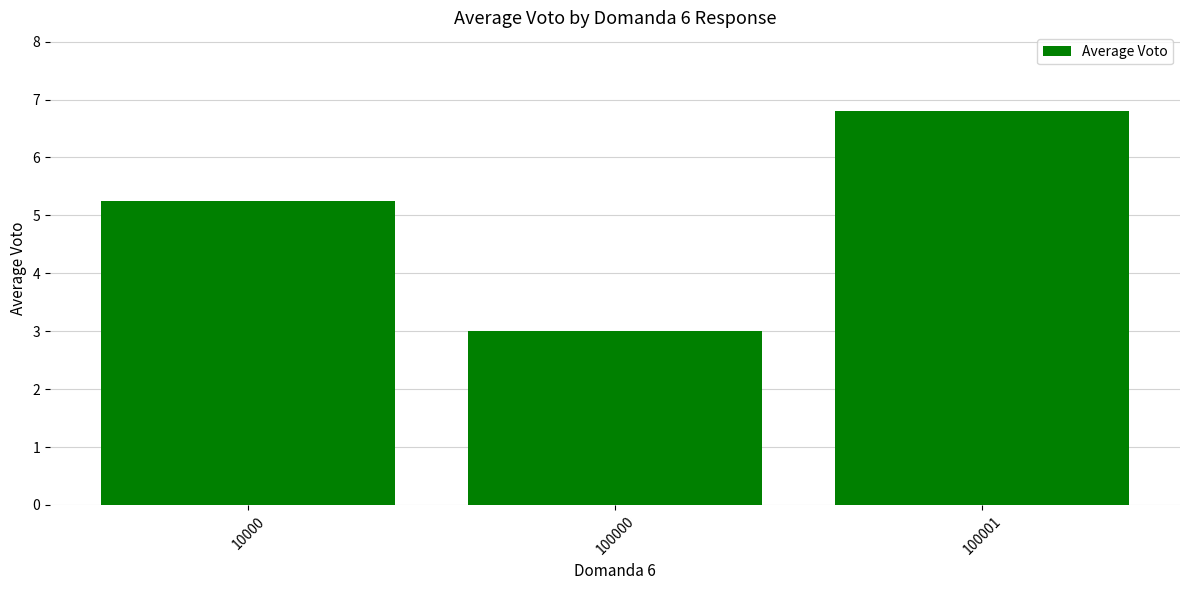

What is the sum of all values?

15.1